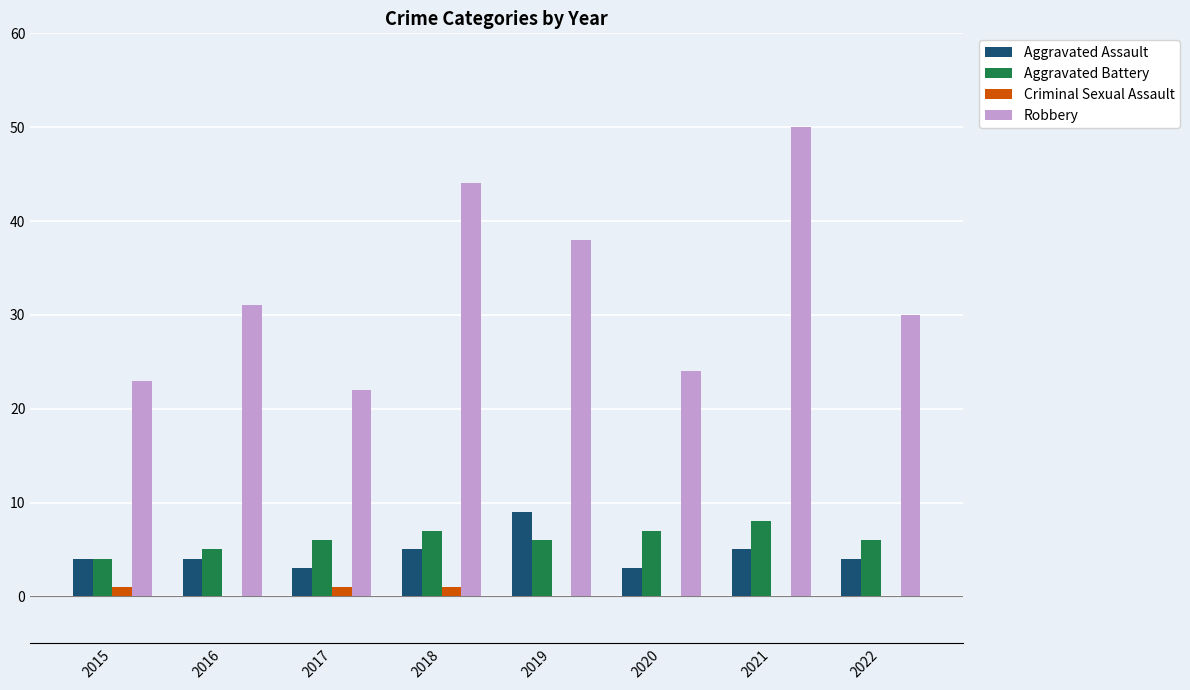

Which label corresponds to the largest value in the chart?

2021